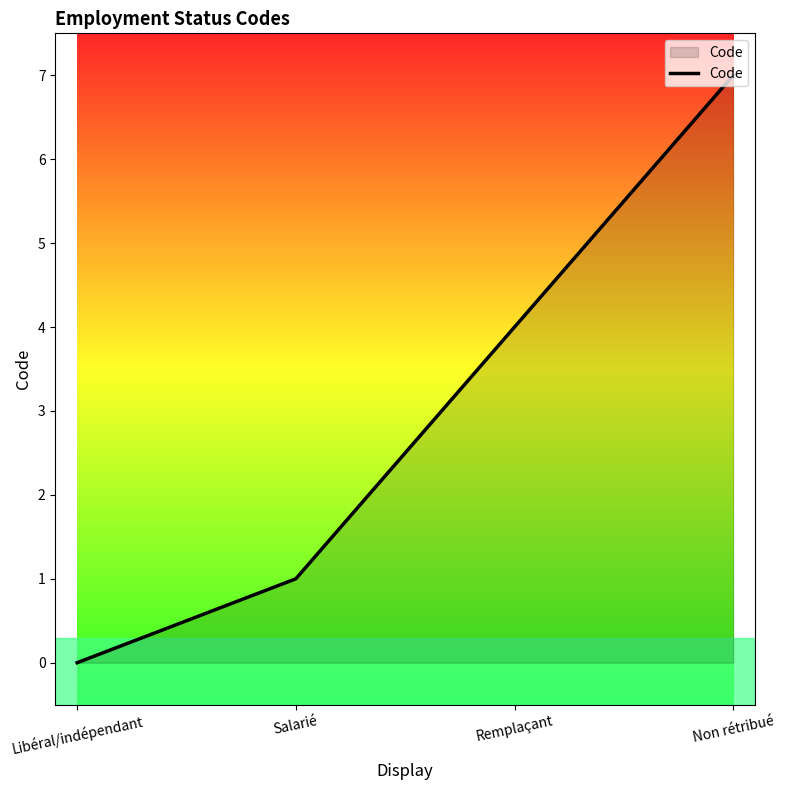

Reading left to right, transcribe all the data shown in this chart.

Libéral/indépendant=0	Salarié=1	Remplaçant=4	Non rétribué=7